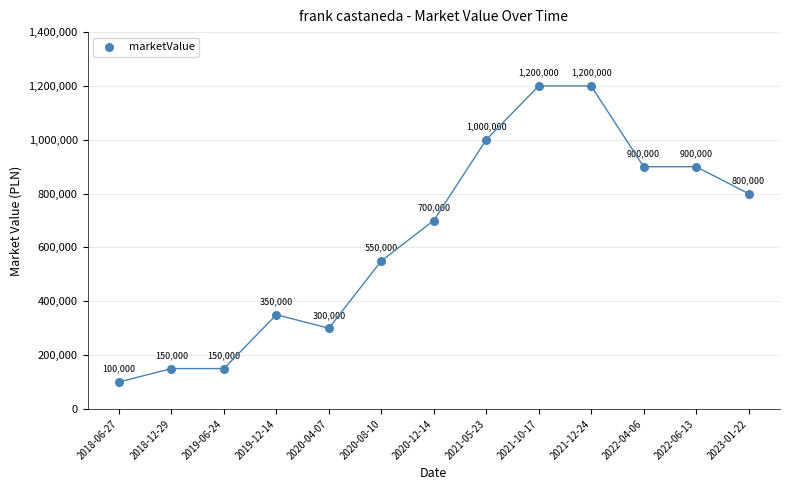

What Y value in the scatter plot is closest to 650000?

700000